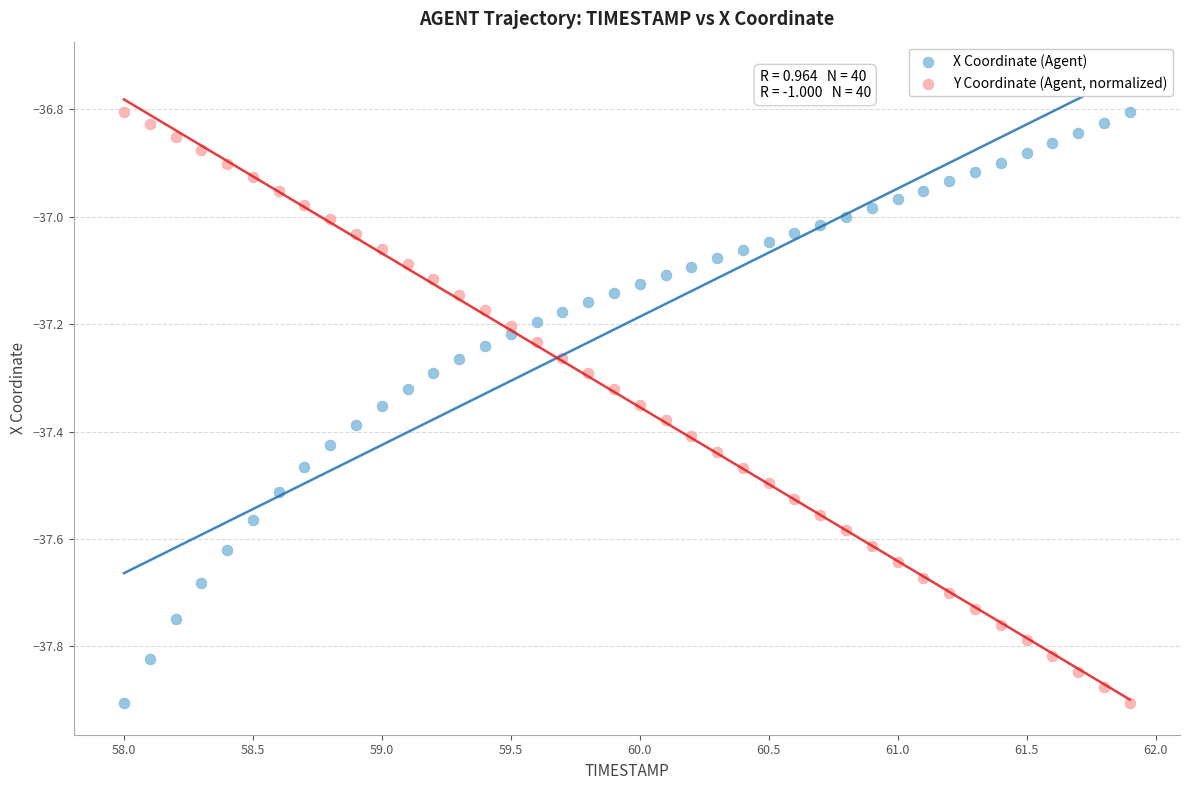

Across all data points, what is the range of X values (max minus min)?

3.9